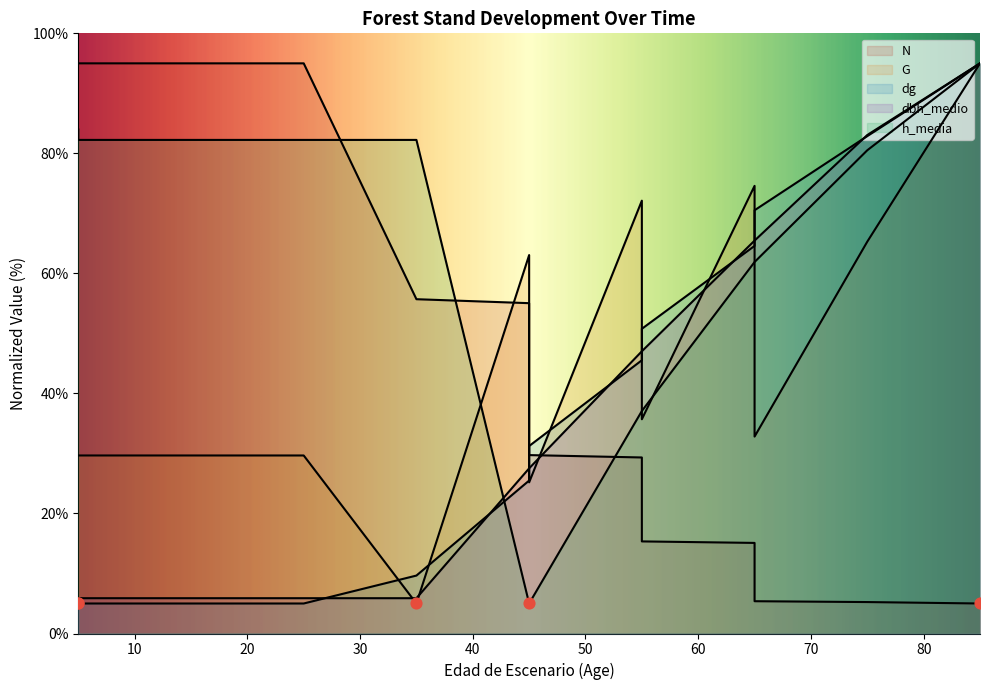

At which category is the sum across all series the highest?

85